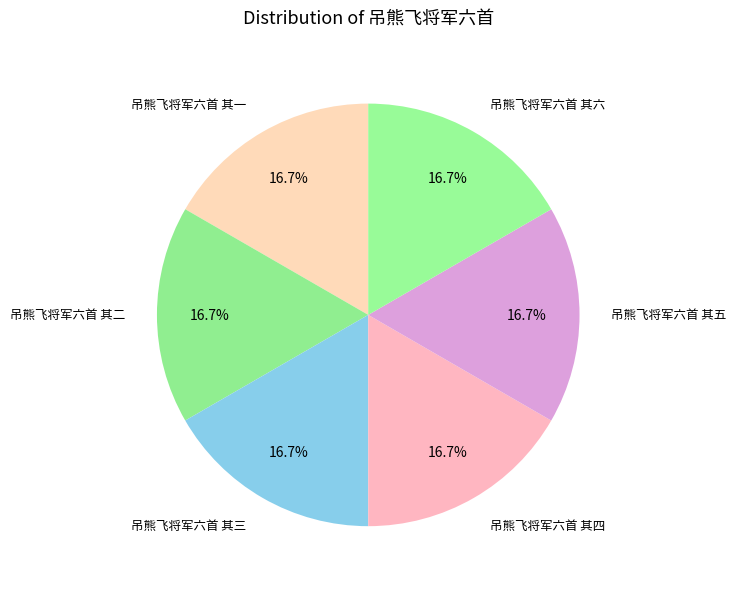

Is there any slice that represents more than half of the pie?

No